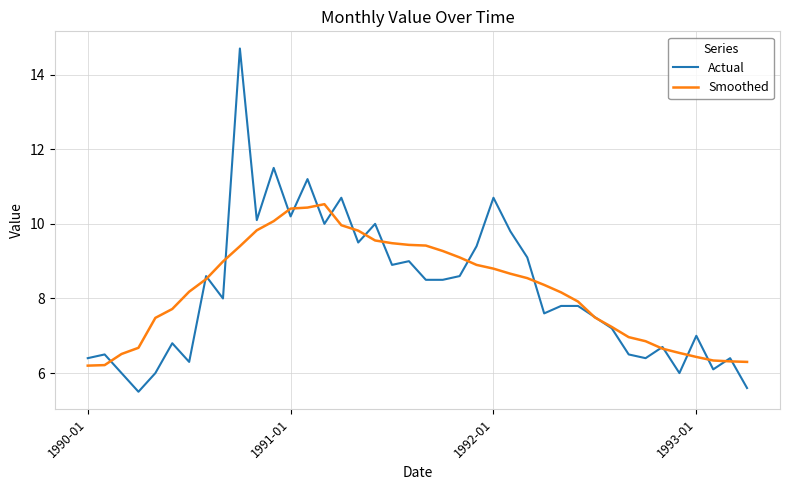

Rank the series by their maximum value, from highest to lowest.

Actual, Smoothed